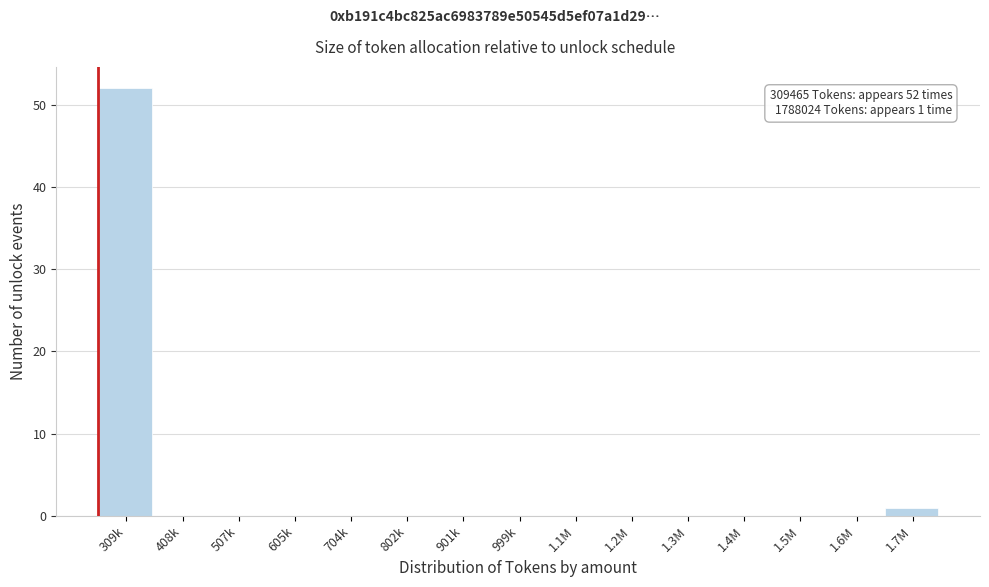

Reading right to left, list all the values displayed in this chart.

1.7M=1	1.6M=0	1.5M=0	1.4M=0	1.3M=0	1.2M=0	1.1M=0	999k=0	901k=0	802k=0	704k=0	605k=0	507k=0	408k=0	309k=52